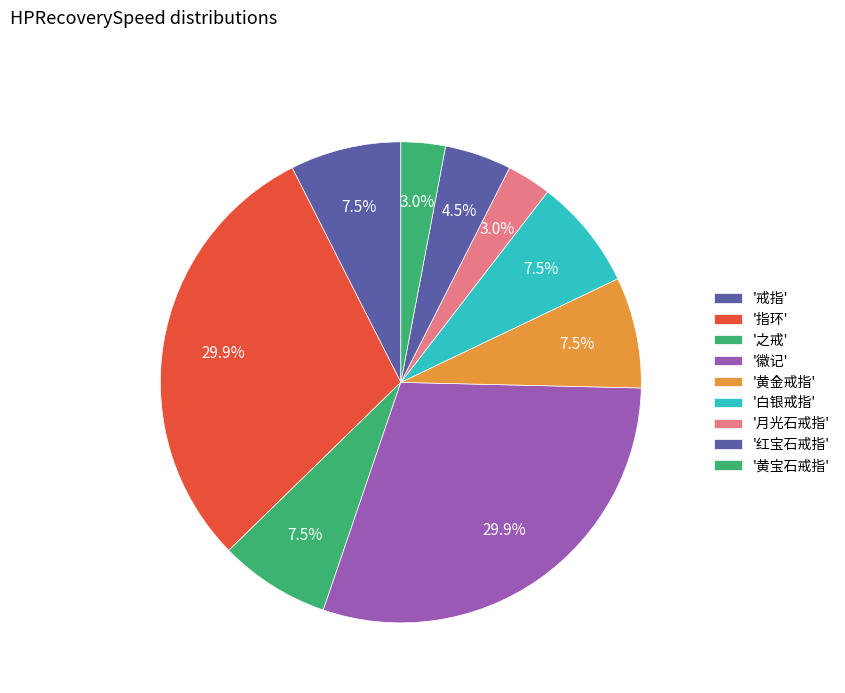

How many segments does this pie chart have?

9